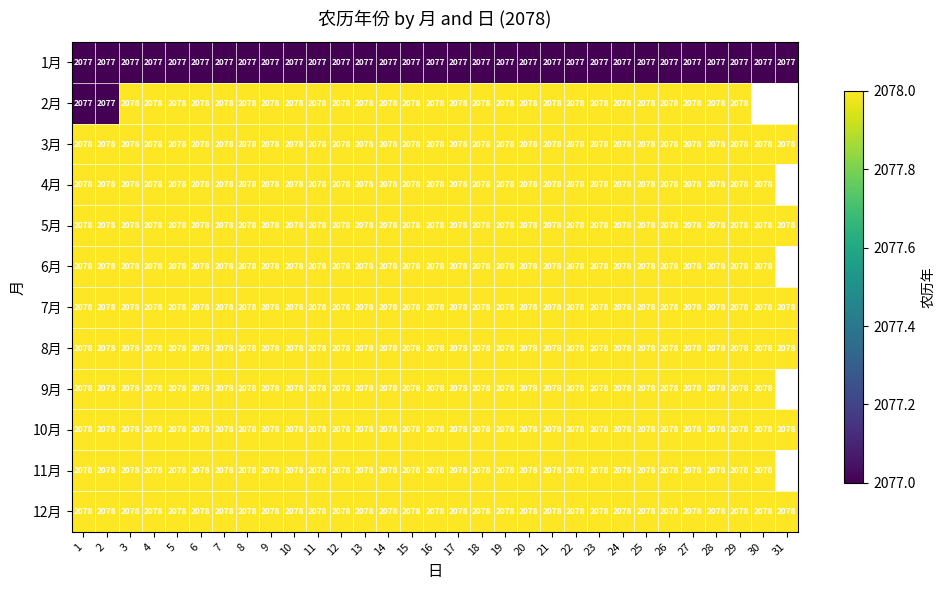

What is the sum of all 3月 values?

64418